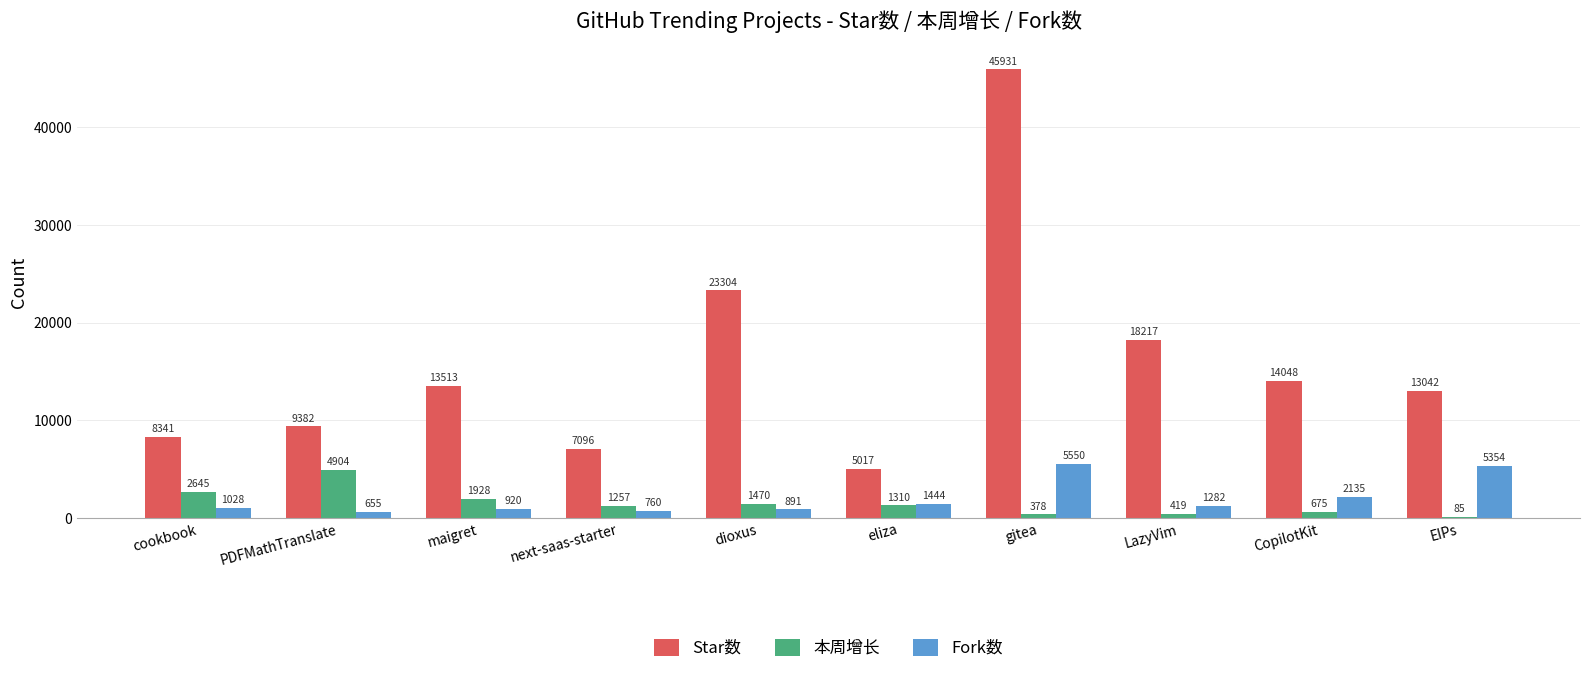

Which series has the largest total across all categories?

Star数